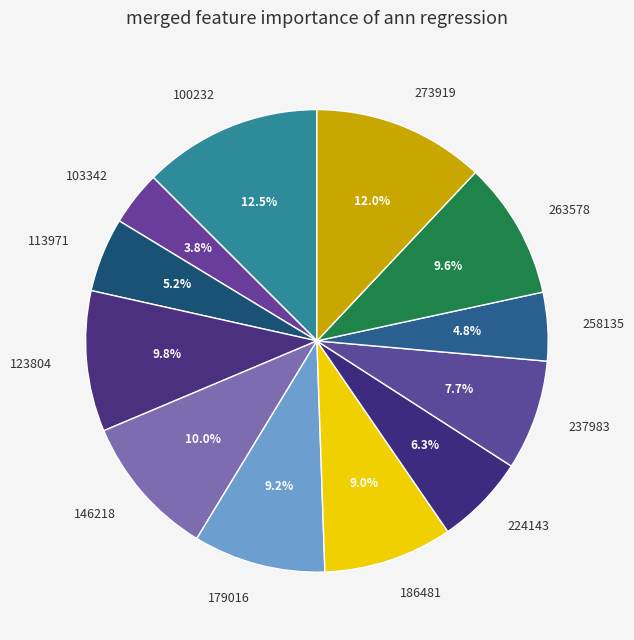

What percentage is the 237983 slice, to the nearest percent?

8%